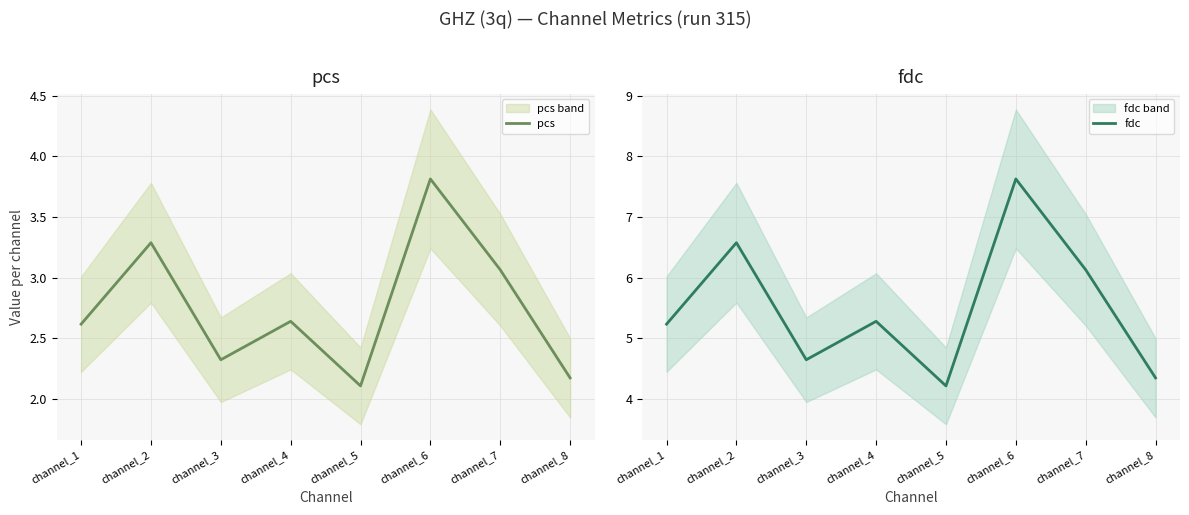

What is the maximum value for fdc?

7.6